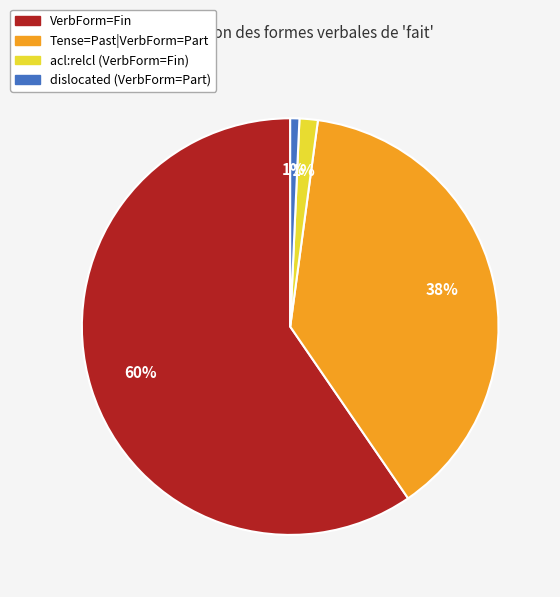

Is there a majority slice in this chart?

Yes